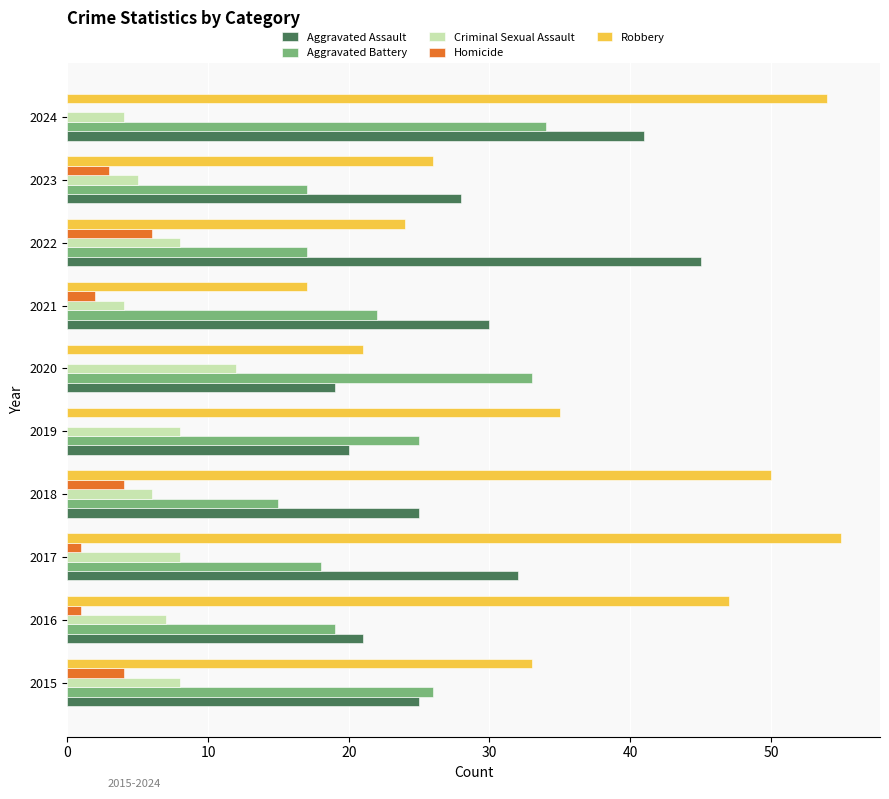

What is the sum of the Aggravated Battery values at 2018 and 2020?

48